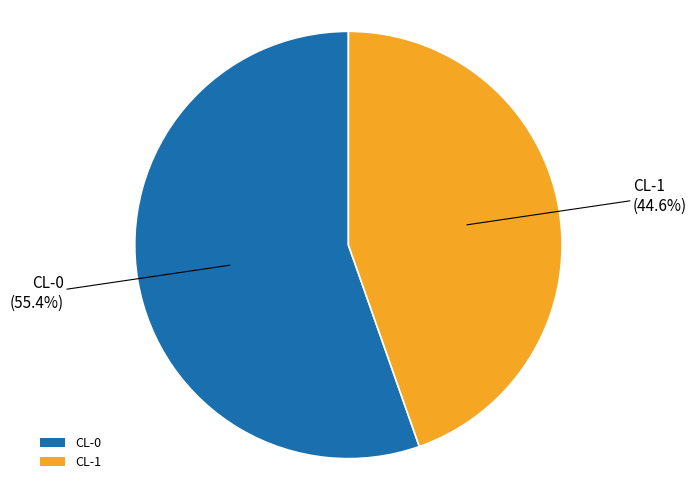

To the nearest percent, what percentage of the pie is CL-0?

55%